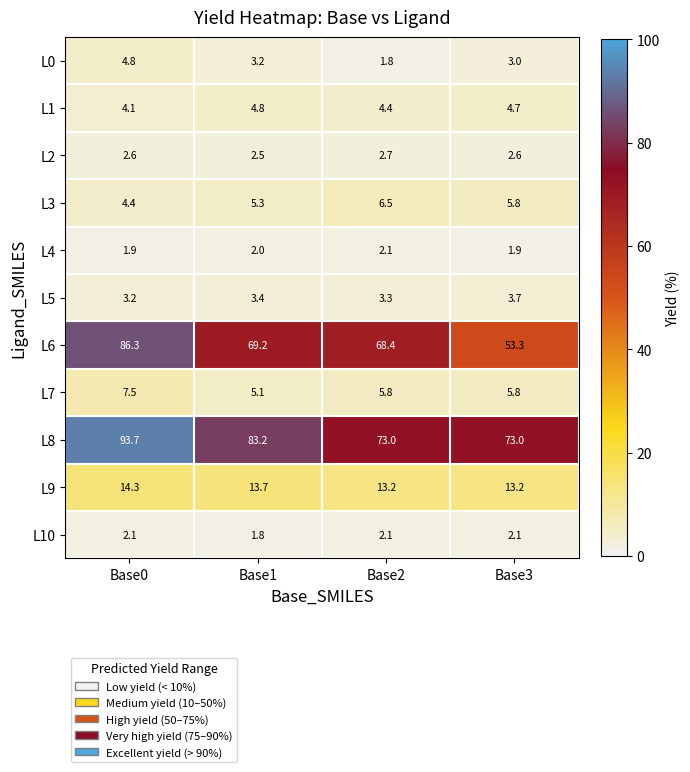

What is the sum of the L0 values at Base0 and Base1?

8.0